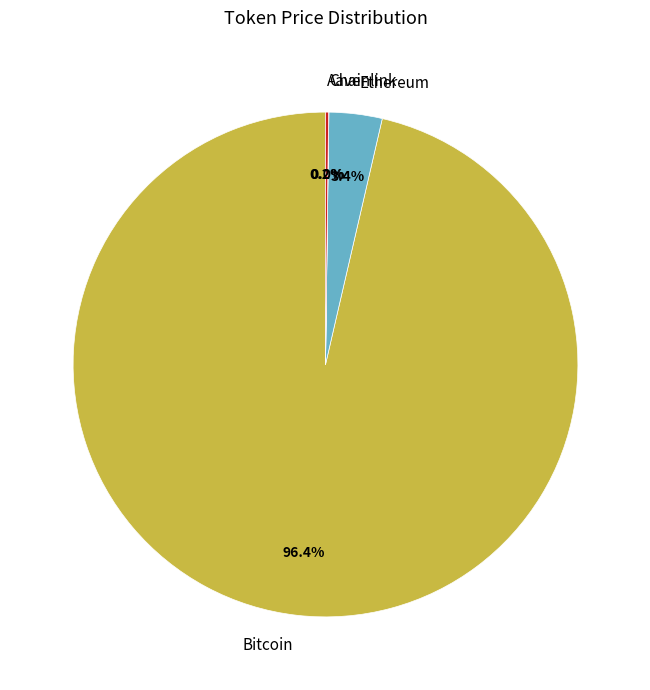

To the nearest percent, what is the difference between the largest and smallest slice percentages?

96%